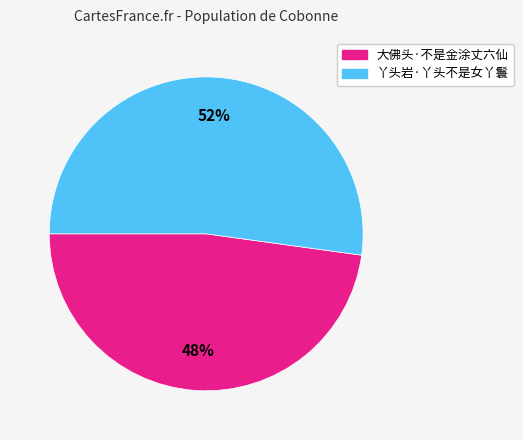

Approximately how many times larger is the value at 丫头岩·丫头不是女丫鬟 compared to 大佛头·不是金涂丈六仙?

1.1